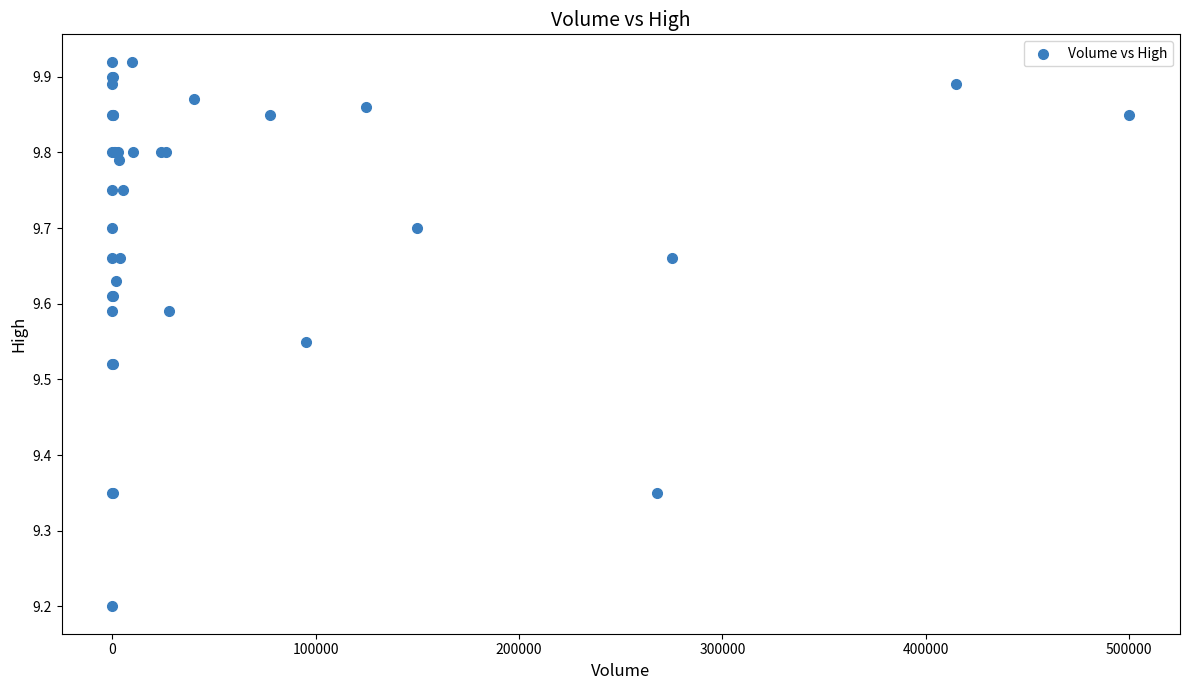

What Y value in the scatter plot is closest to 9?

9.2